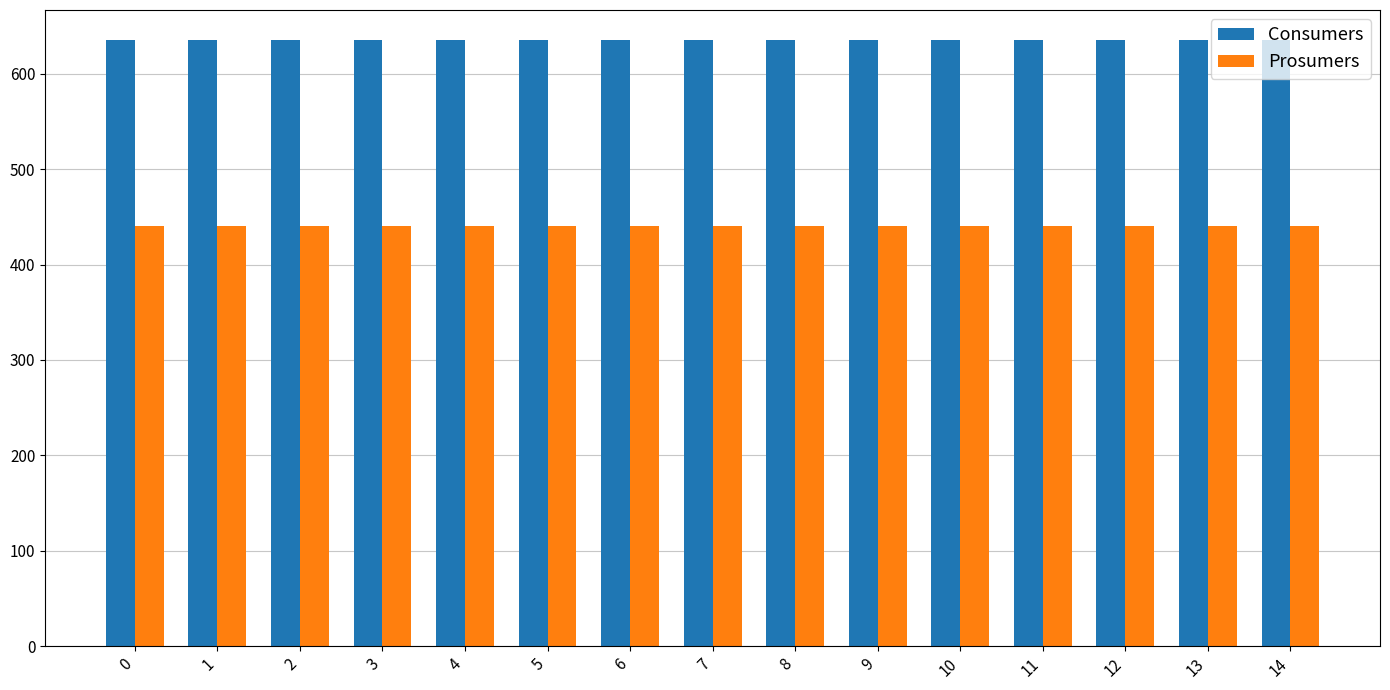

What is the spread (max minus min) of values at 12?

195